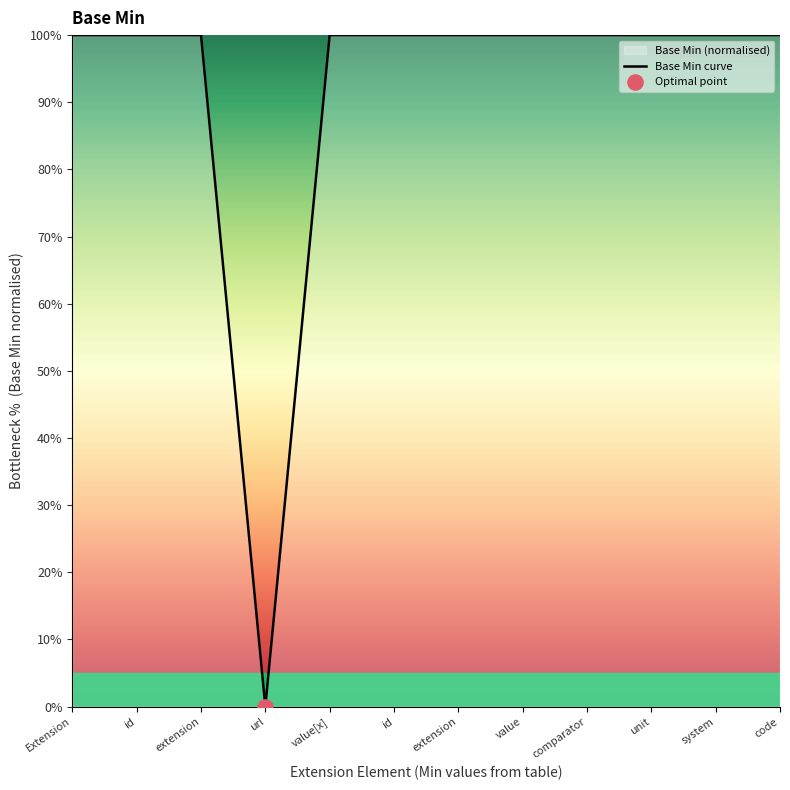

Which has a higher value, url or id?

id